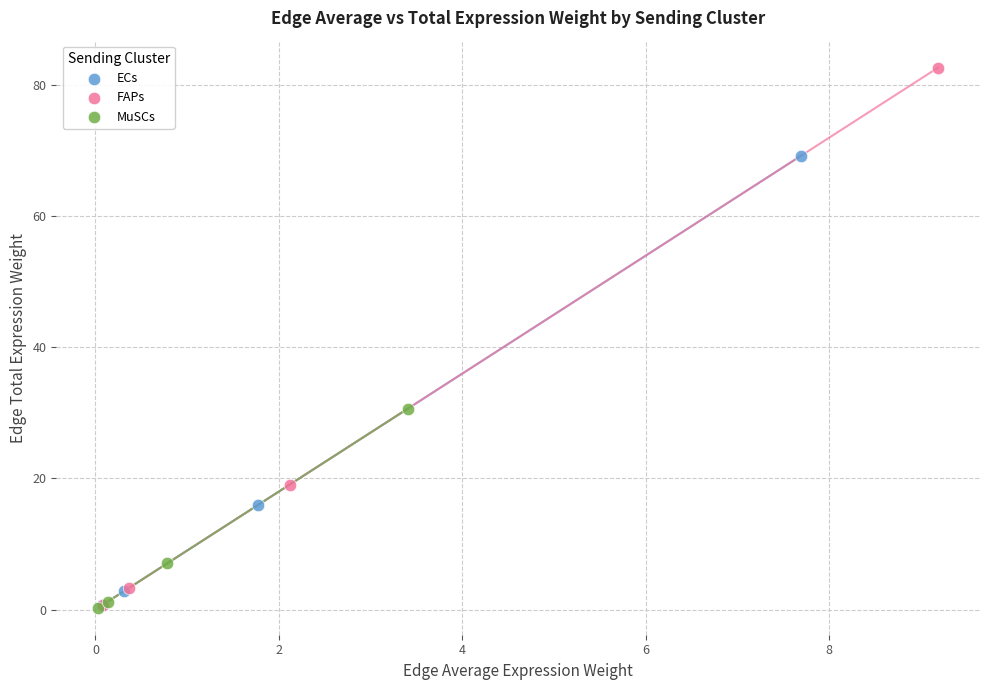

Which series has the widest spread of Y values?

FAPs